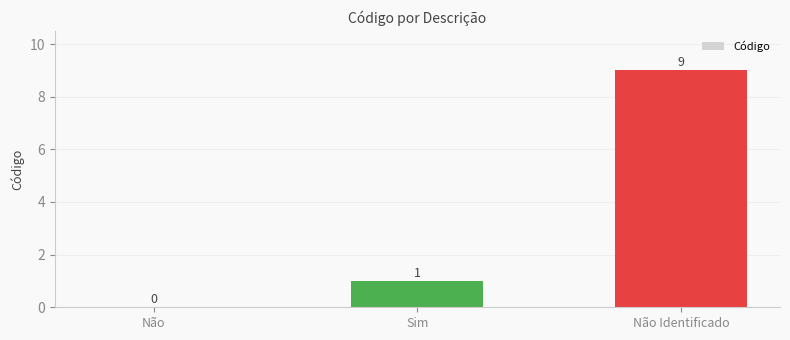

Reading right to left, what are all the values shown in this chart?

9	1	0